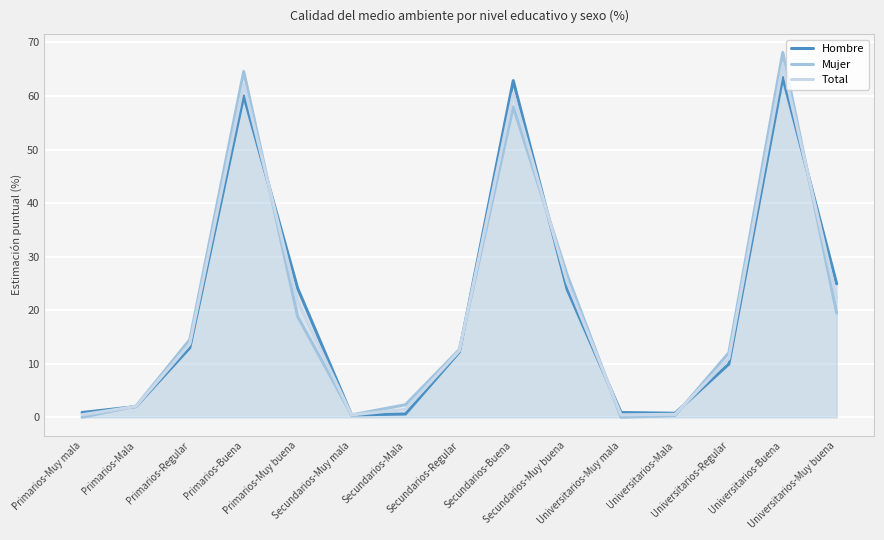

Does the chart display data point markers on the line(s)?

No